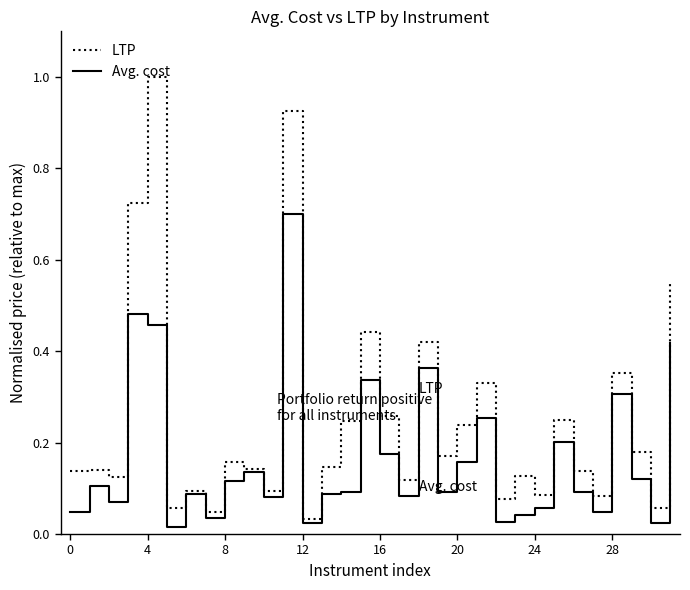

List the series in order of their overall mean, highest first.

LTP, Avg. cost